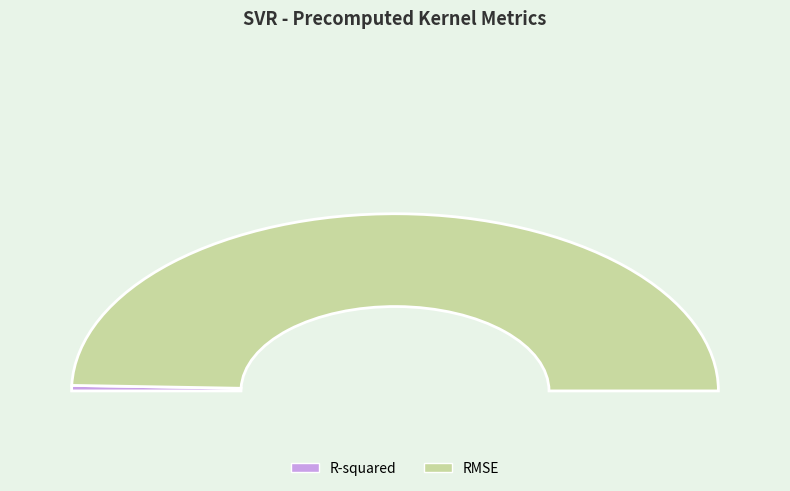

To the nearest percent, what portion does R-squared represent?

1%